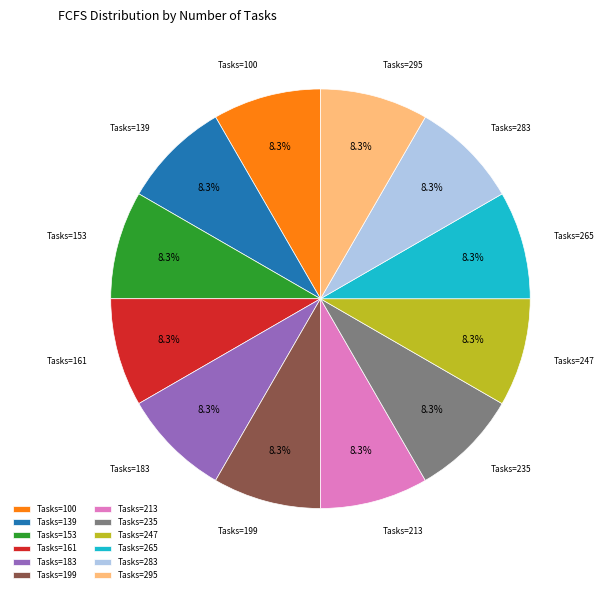

Approximately how many times larger is the value at Tasks=295 compared to Tasks=153?

1.0